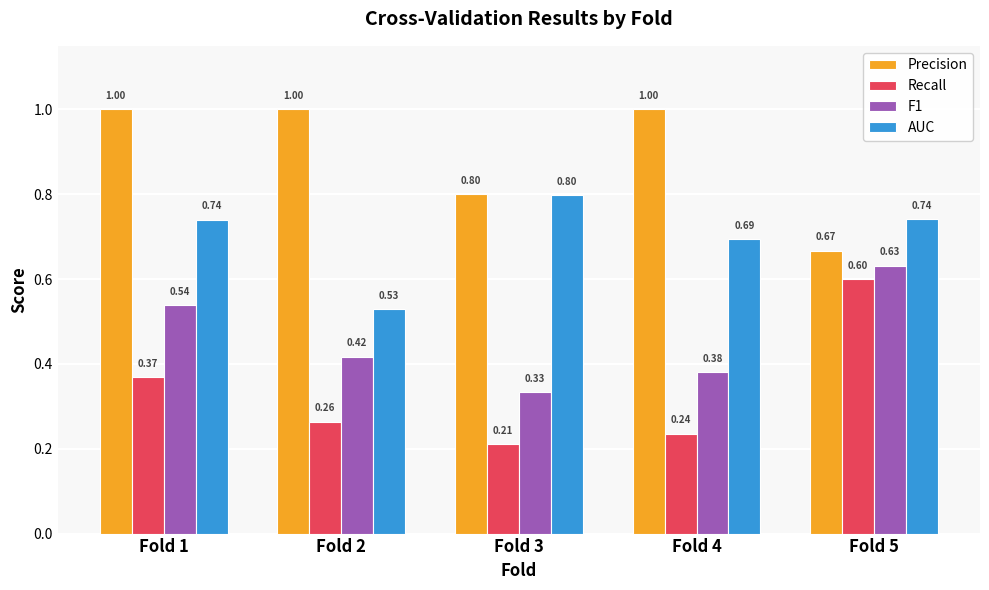

What is the sum of all F1 values?

2.3